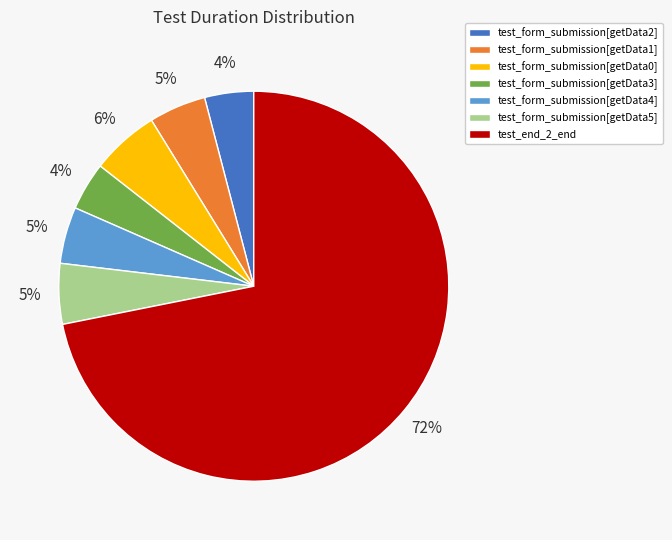

Is the sum of test_form_submission[getData1] and test_form_submission[getData3] greater than half?

No